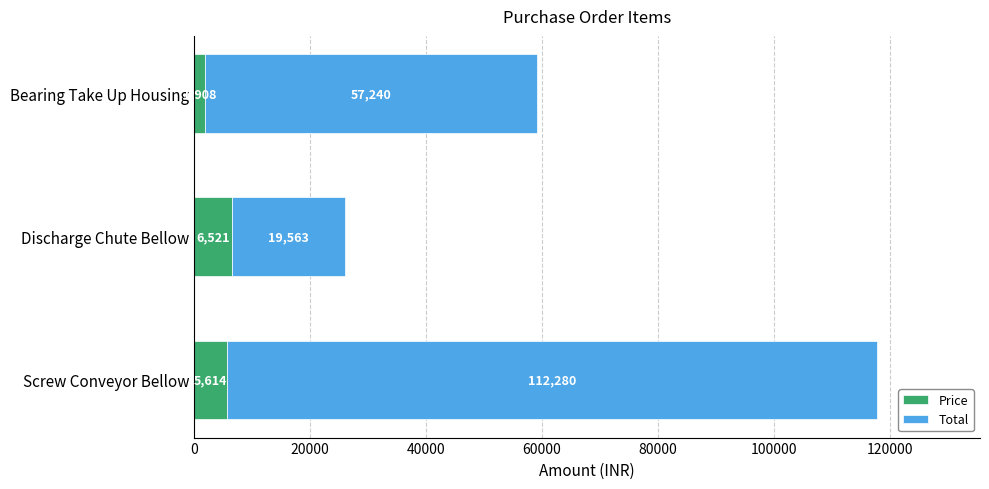

What value does the Price series have at Bearing Take Up Housing?

1908